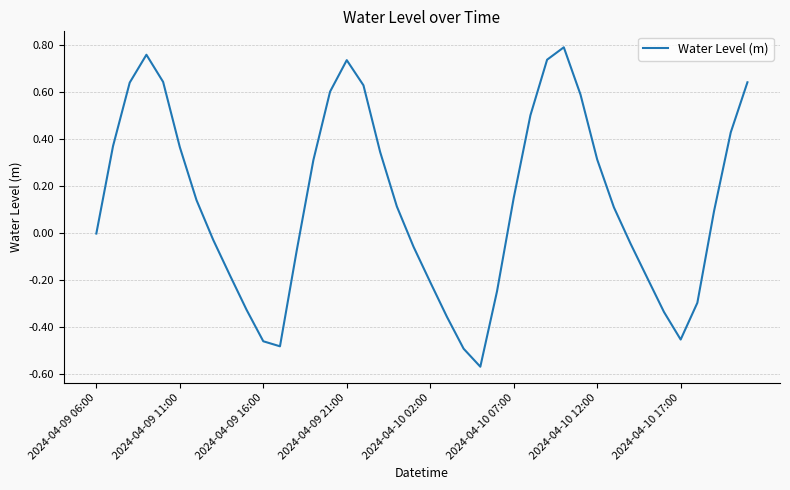

What is the difference between the maximum and minimum values?

1.4